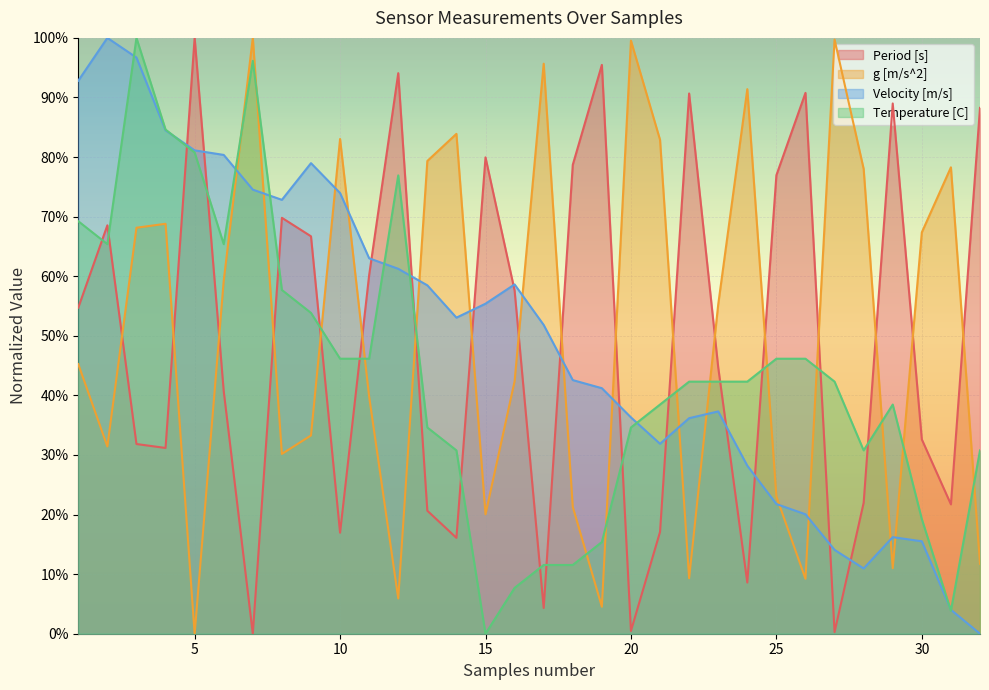

Reading right to left, list all the values displayed in this chart.

Period [s]: 0.9	0.2	0.3	0.9	0.2	0.0	0.9	0.8	0.1	0.4	0.9	0.2	0.0	1.0	0.8	0.0	0.6	0.8	0.2	0.2	0.9	0.6	0.2	0.7	0.7	0.0	0.4	1.0	0.3	0.3	0.7	0.5
g [m/s^2]: 0.1	0.8	0.7	0.1	0.8	1.0	0.1	0.2	0.9	0.6	0.1	0.8	1.0	0.0	0.2	1.0	0.4	0.2	0.8	0.8	0.1	0.4	0.8	0.3	0.3	1.0	0.6	0.0	0.7	0.7	0.3	0.5
Velocity [m/s]: 0.0	0.0	0.2	0.2	0.1	0.1	0.2	0.2	0.3	0.4	0.4	0.3	0.4	0.4	0.4	0.5	0.6	0.6	0.5	0.6	0.6	0.6	0.7	0.8	0.7	0.7	0.8	0.8	0.8	1.0	1.0	0.9
Temperature [C]: 0.3	0.0	0.2	0.4	0.3	0.4	0.5	0.5	0.4	0.4	0.4	0.4	0.3	0.2	0.1	0.1	0.1	0.0	0.3	0.3	0.8	0.5	0.5	0.5	0.6	1.0	0.7	0.8	0.8	1.0	0.7	0.7